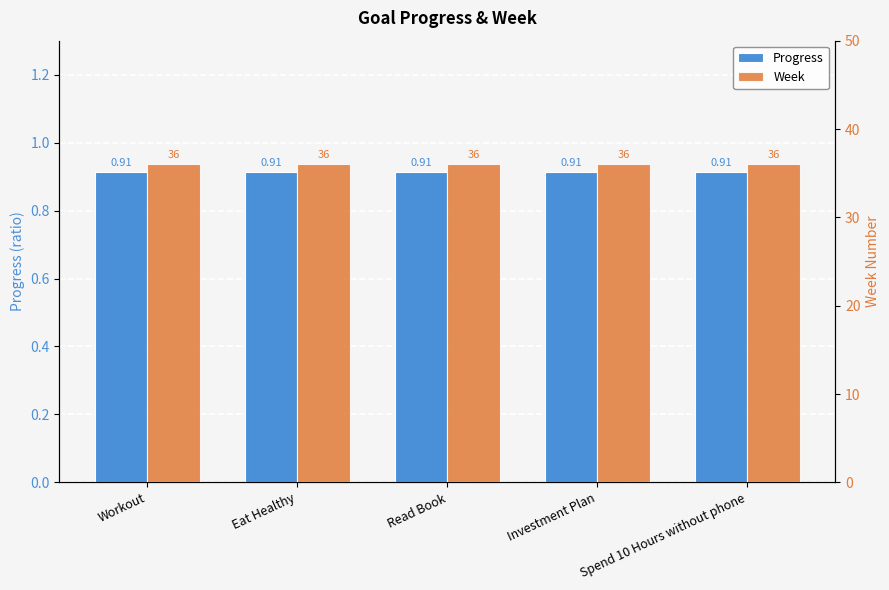

Reading left to right, what are all the values shown in this chart?

Progress: Workout=0.9	Eat Healthy=0.9	Read Book=0.9	Investment Plan=0.9	Spend 10 Hours without phone=0.9
Week: Workout=36.0	Eat Healthy=36.0	Read Book=36.0	Investment Plan=36.0	Spend 10 Hours without phone=36.0